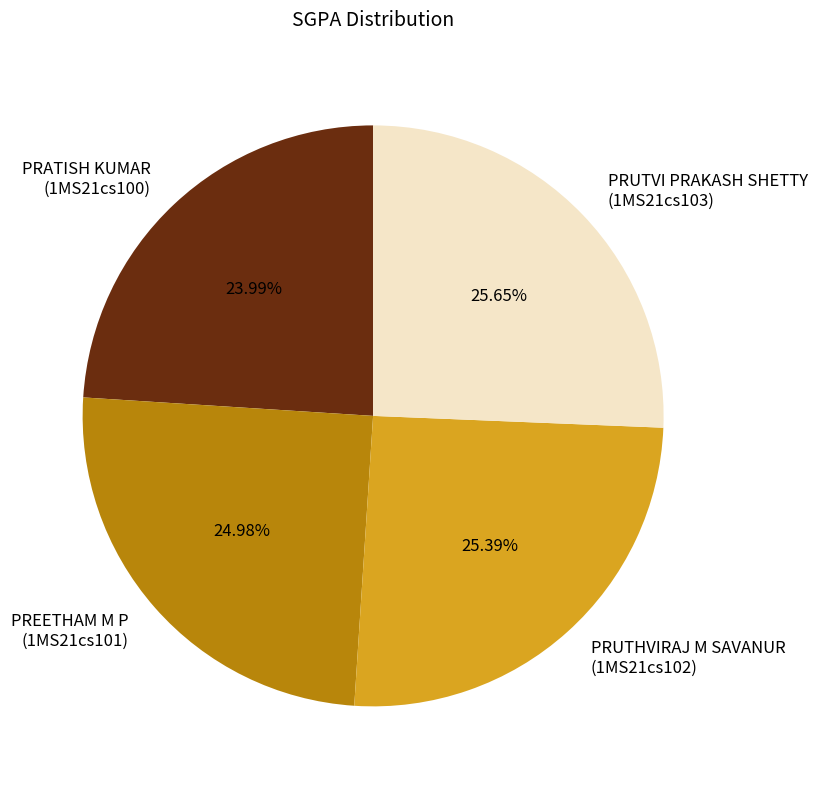

Between PREETHAM M P (1MS21cs101) and PRATISH KUMAR (1MS21cs100), which is larger?

PREETHAM M P (1MS21cs101)